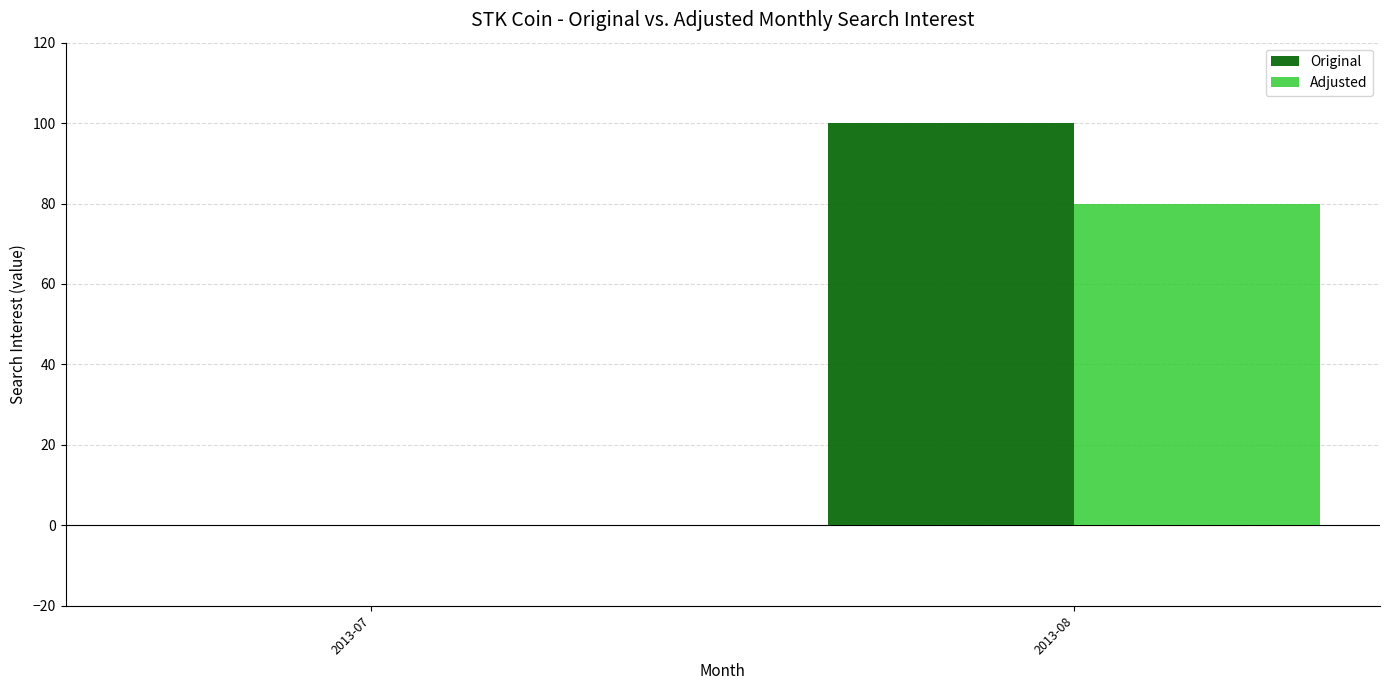

Reading right to left, list all the values displayed in this chart.

Original: 100	0
Adjusted: 80	0